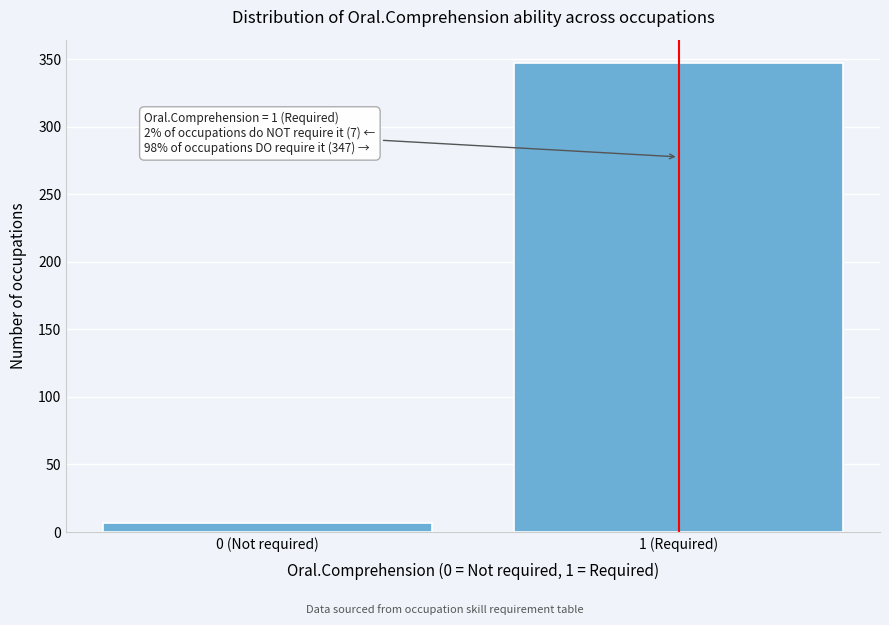

Reading right to left, transcribe all the data shown in this chart.

347	7